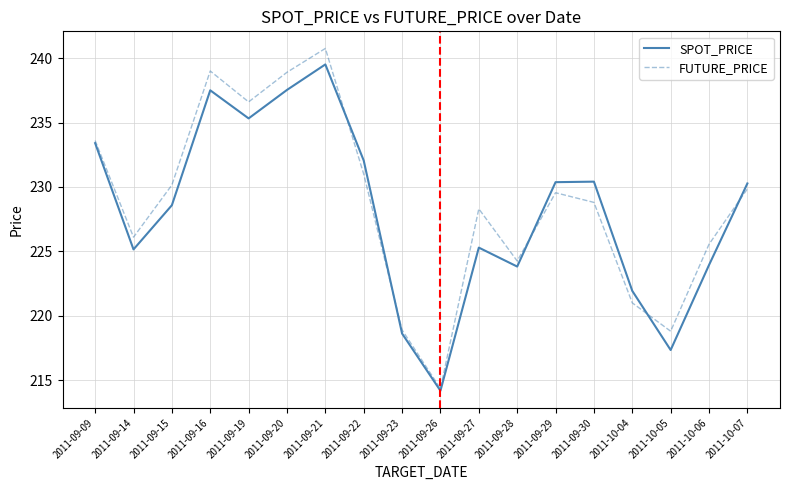

The value of SPOT_PRICE at 2011-09-23 is 45.4. True or false?

False